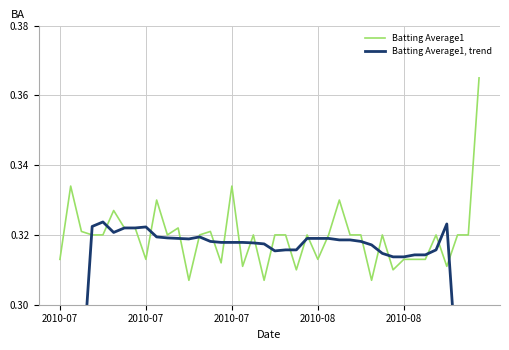

The value of Batting Average1 at 2010-07 is 0.5. True or false?

False